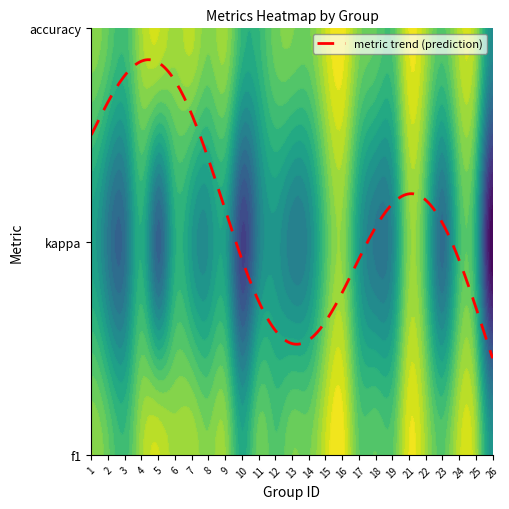

What is the smallest value displayed?

-0.6